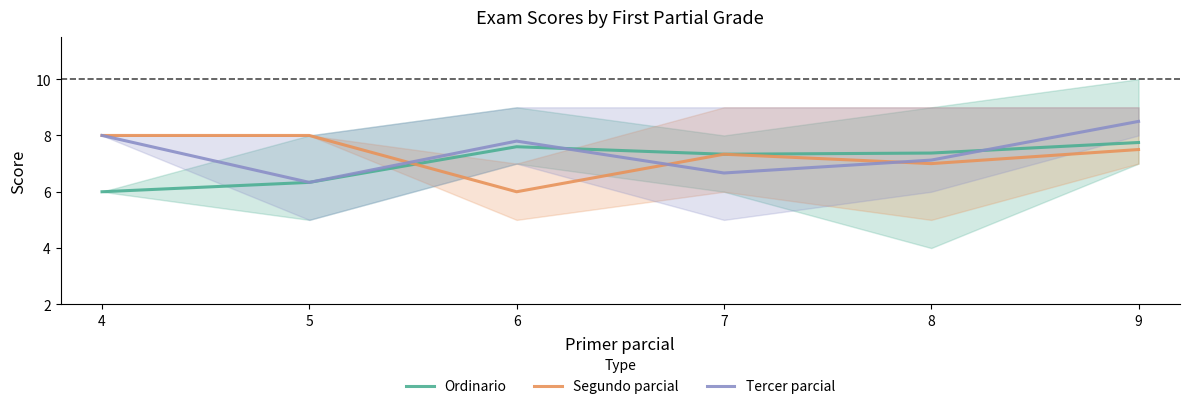

Between 4 and 8, which series saw the biggest shift?

Ordinario